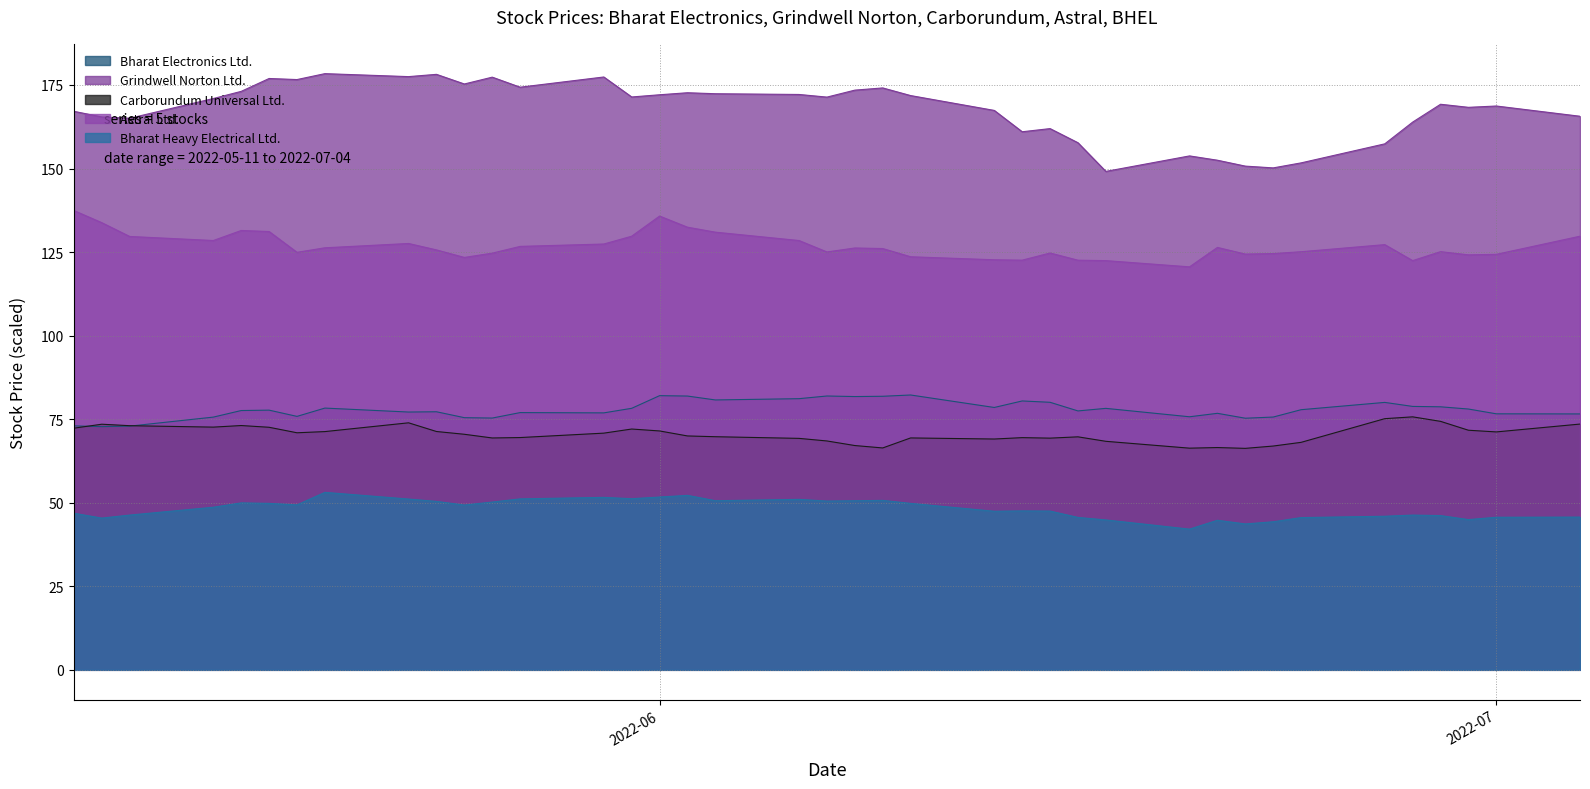

What is the minimum value for Grindwell Norton Ltd.?

149.1